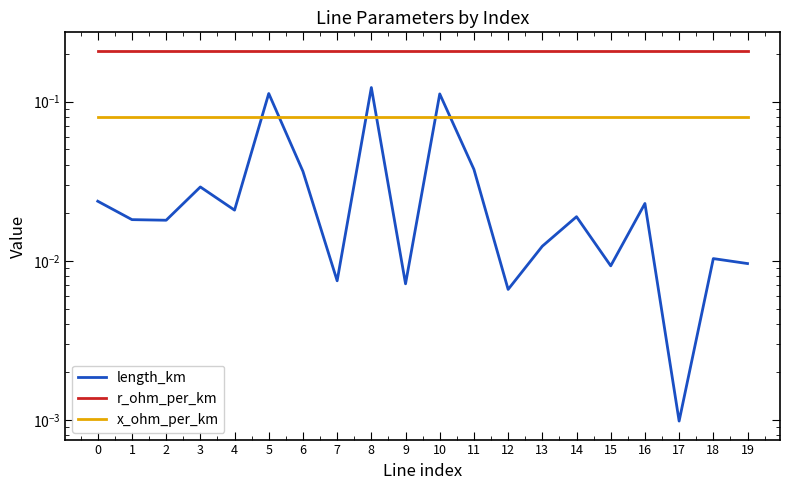

What is the maximum value for r_ohm_per_km?

0.2